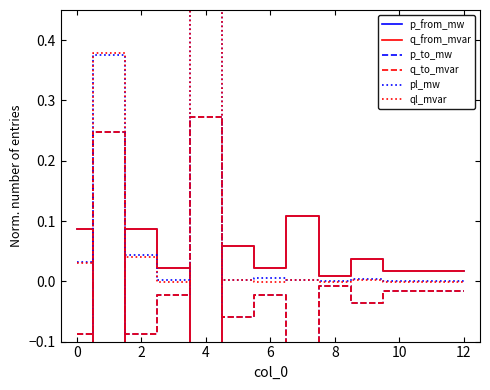

What is the label of the 2nd point from the right?

11